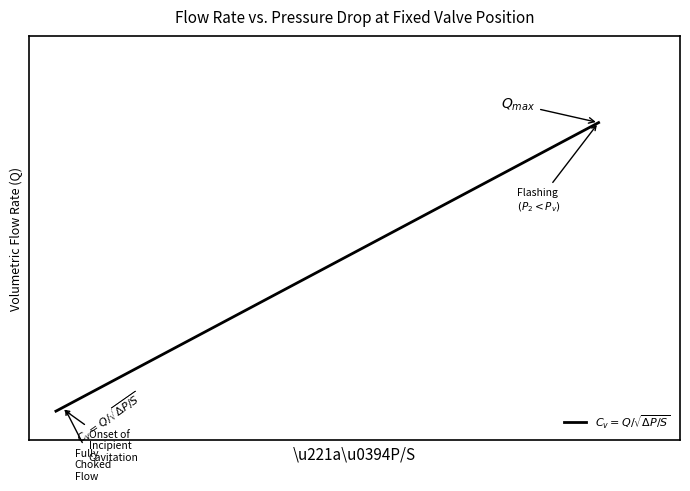

True or false: the data has more than 2 interior local peaks.

False